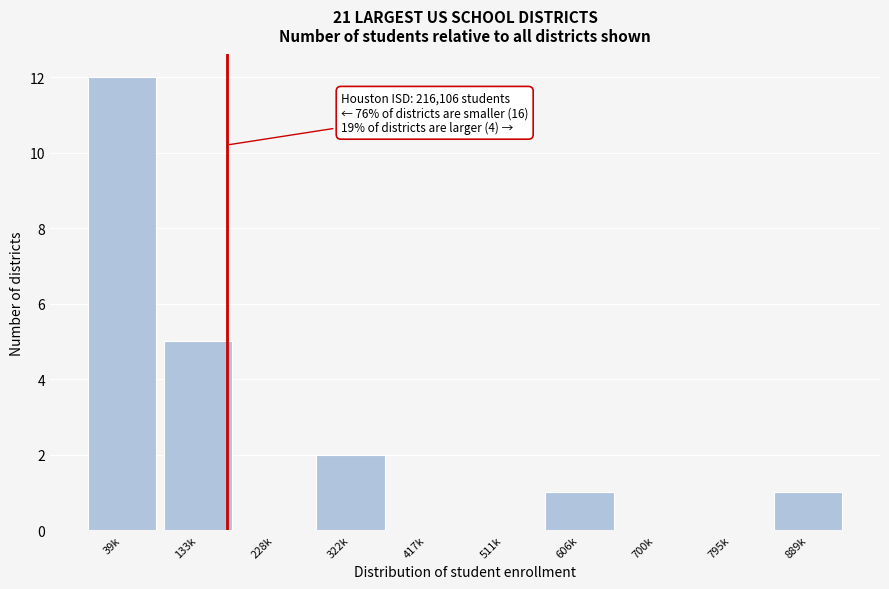

Reading left to right, what are all the values shown in this chart?

39k=12	133k=5	228k=0	322k=2	417k=0	511k=0	606k=1	700k=0	795k=0	889k=1